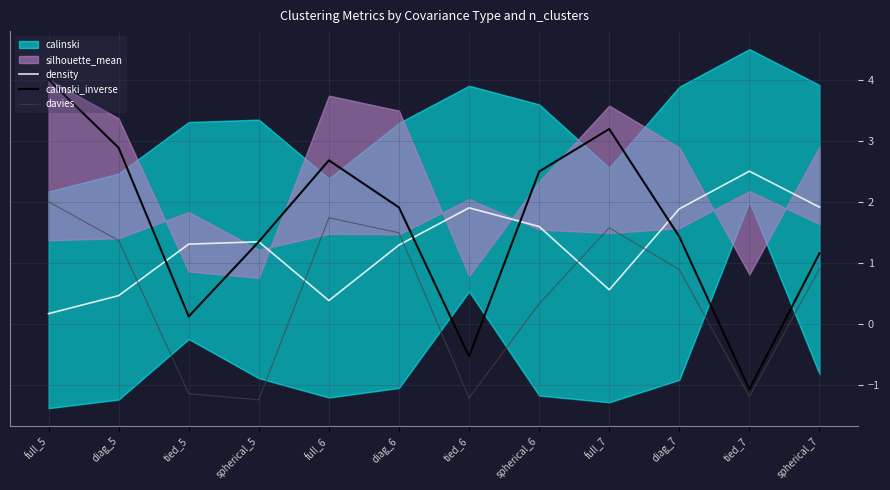

Which series ends up on top after the final intersection of density and davies?

density